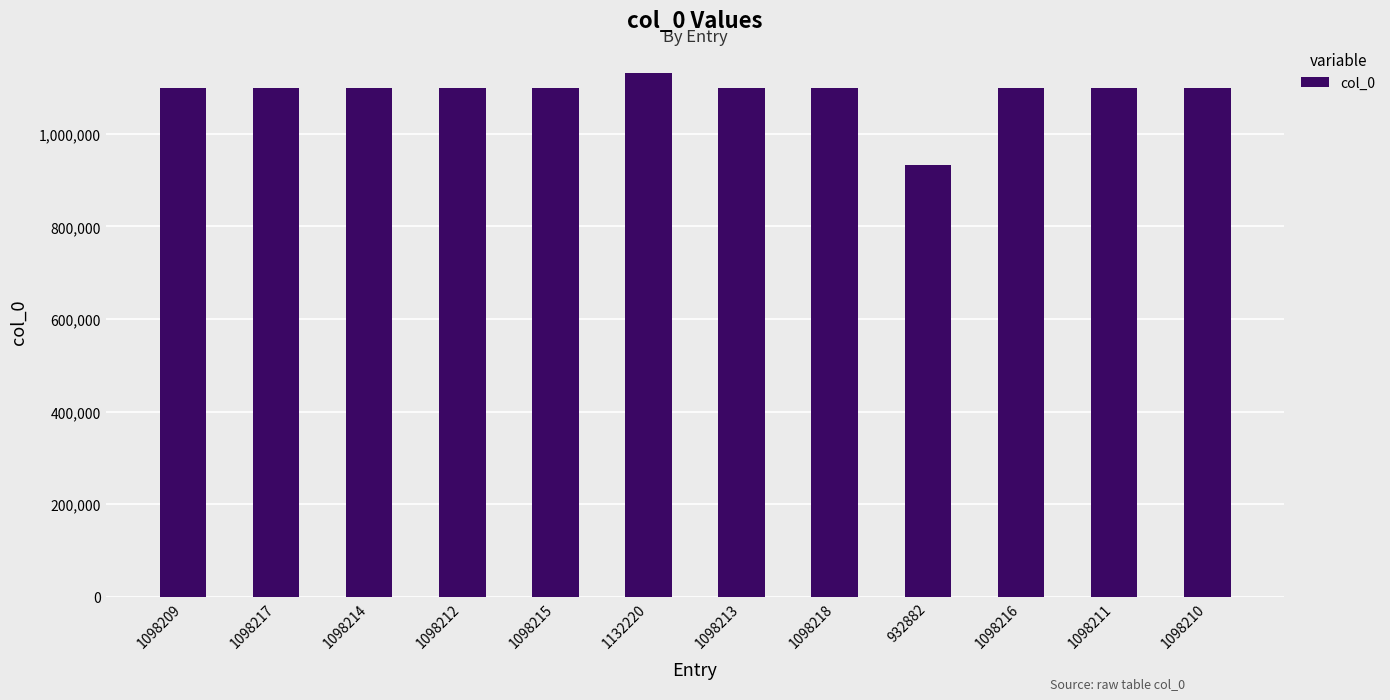

The value at 1132220 is 1132220. True or false?

True